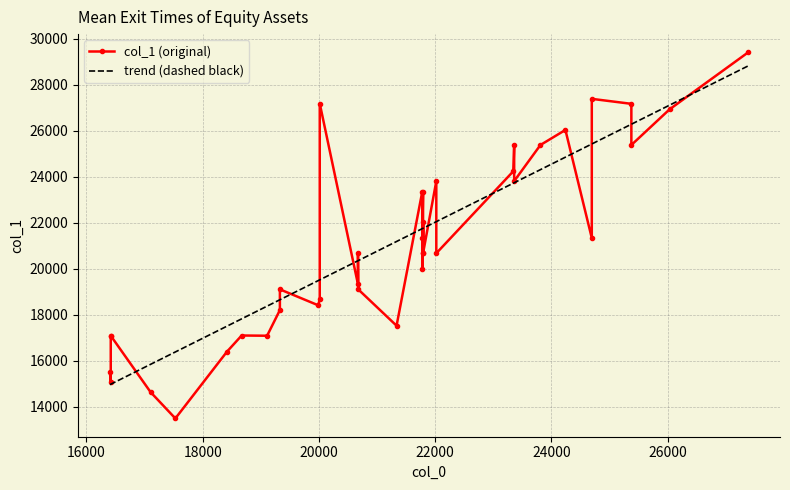

Rank the categories by value from lowest to highest.

13, 37, 26, 8, 7, 27, 28, 33, 36, 11, 22, 4, 34, 23, 32, 20, 1, 15, 17, 21, 30, 2, 9, 16, 0, 14, 19, 29, 3, 18, 25, 31, 5, 6, 24, 35, 10, 12